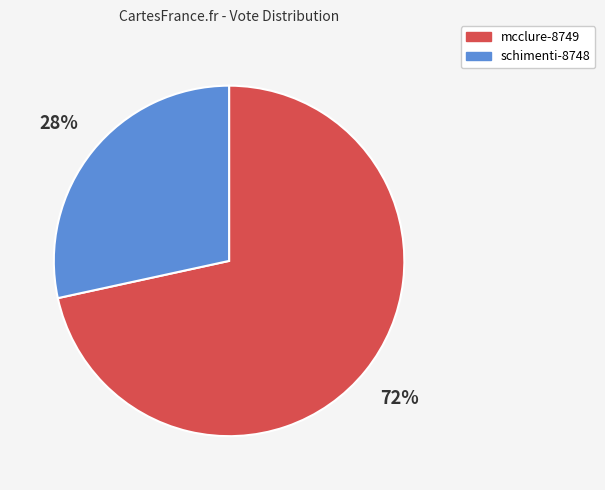

To the nearest percent, what is the combined percentage of mcclure-8749 and schimenti-8748?

100%